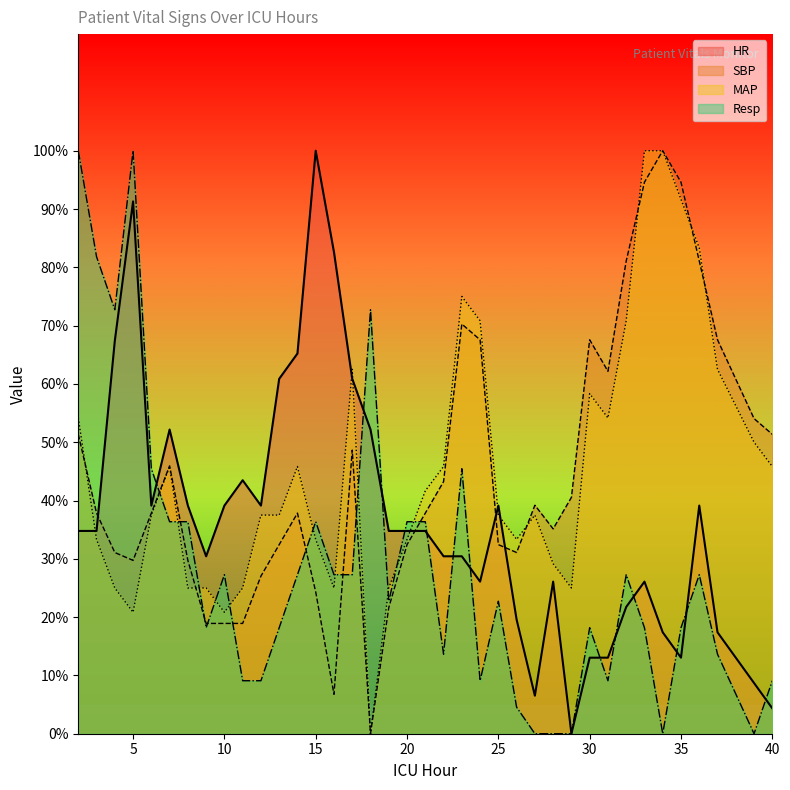

True or false: Resp and MAP cross at least once.

True